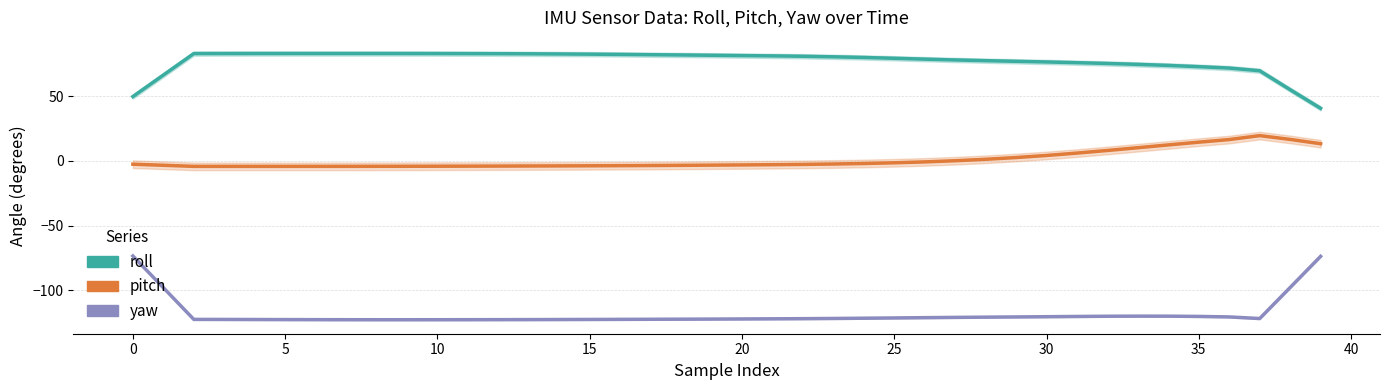

List the series in order of their peak value, lowest first.

yaw, pitch, roll